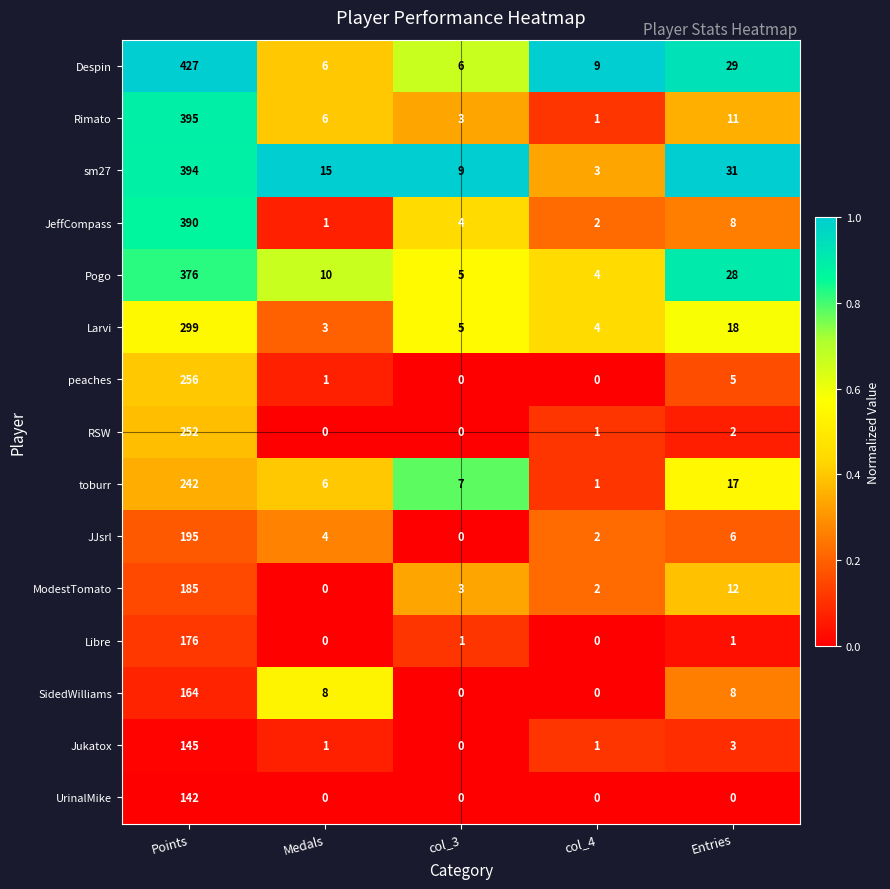

List the labels in order of sm27 value, smallest first.

col_4, col_3, Medals, Entries, Points